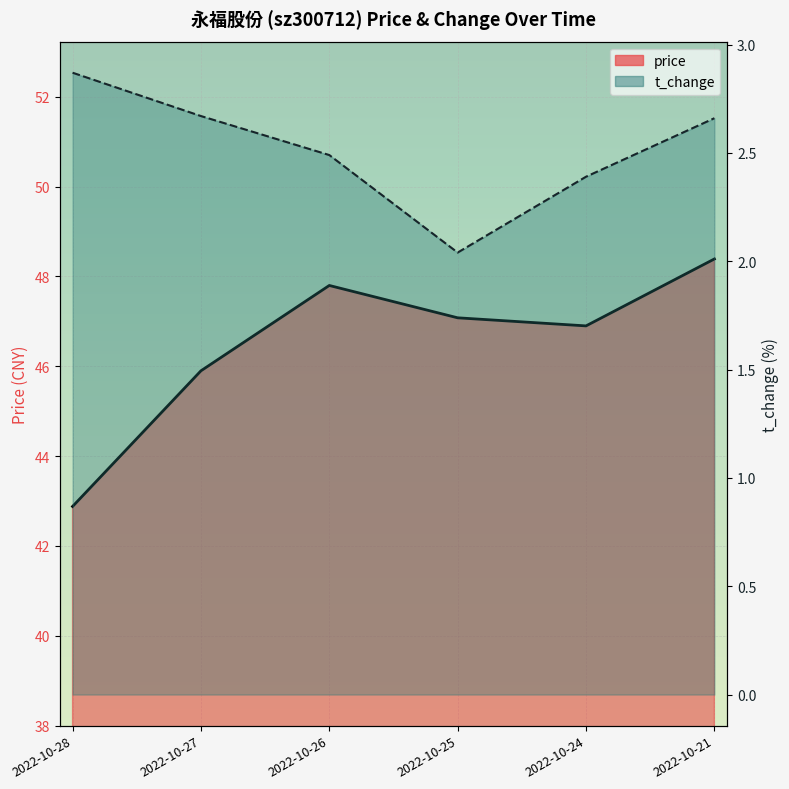

At which label is price closest to 45?

2022-10-27